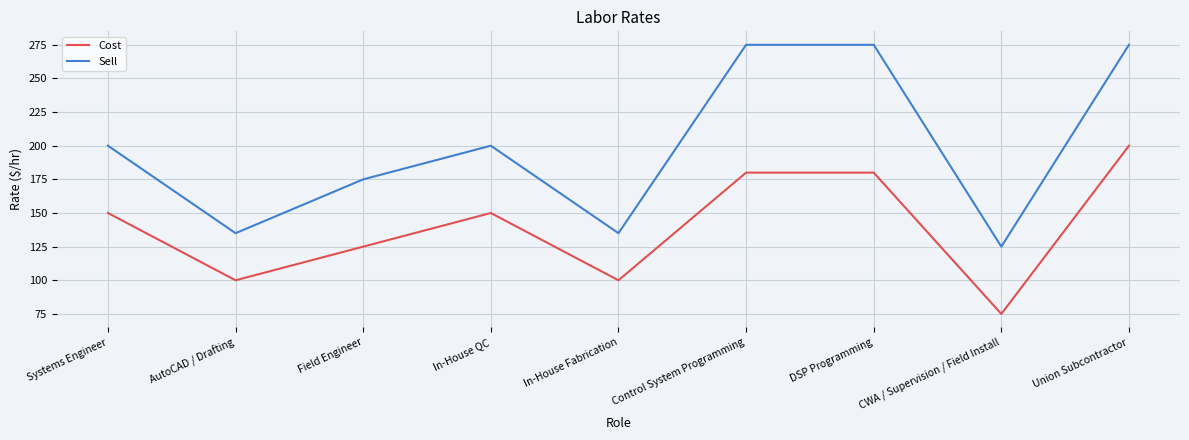

True or false: Sell and Cost intersect in this chart.

False